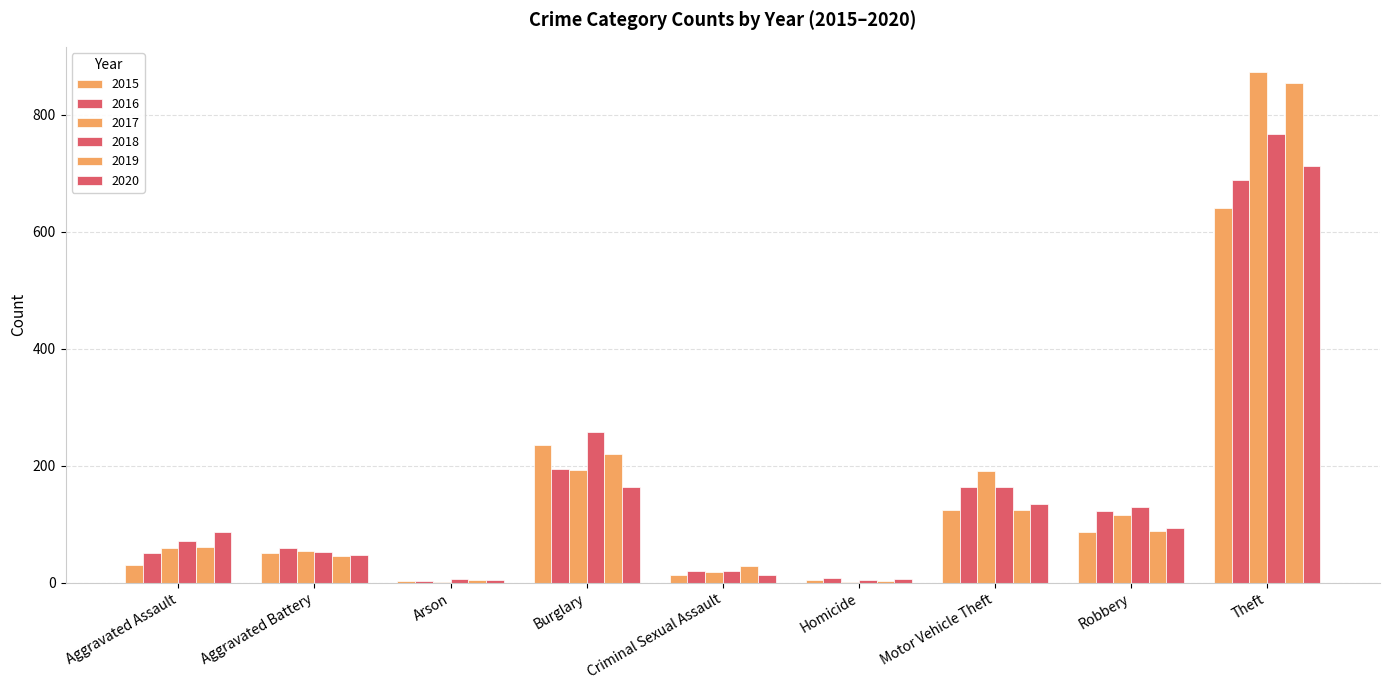

What position from the left is Burglary?

4